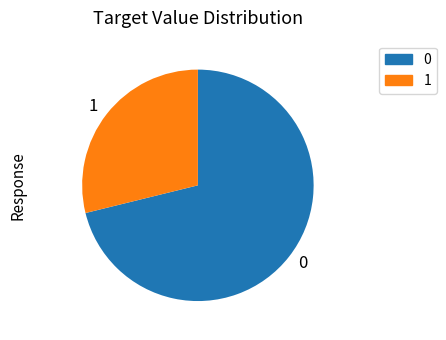

What is the smallest slice in the pie chart?

1